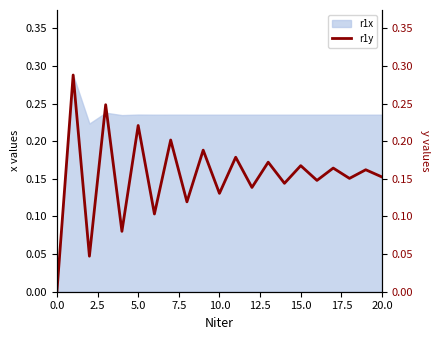

Between 10 and 20, which is larger?

20